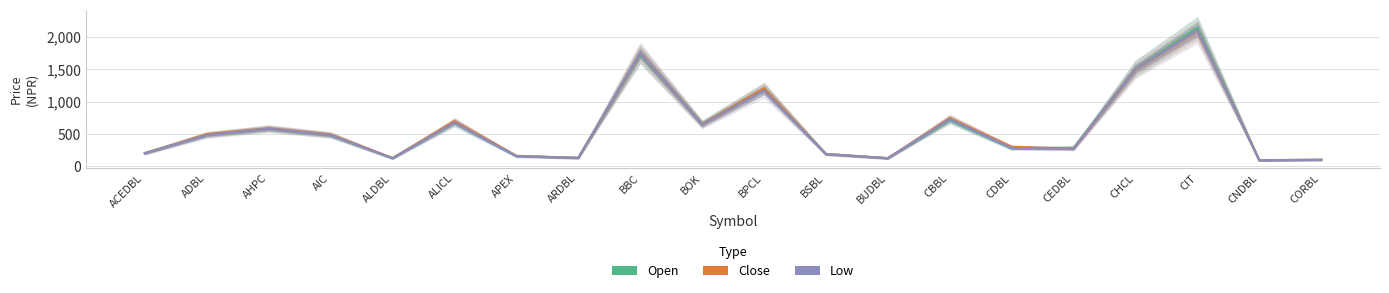

What is the label of the 5th point from the left?

ALDBL